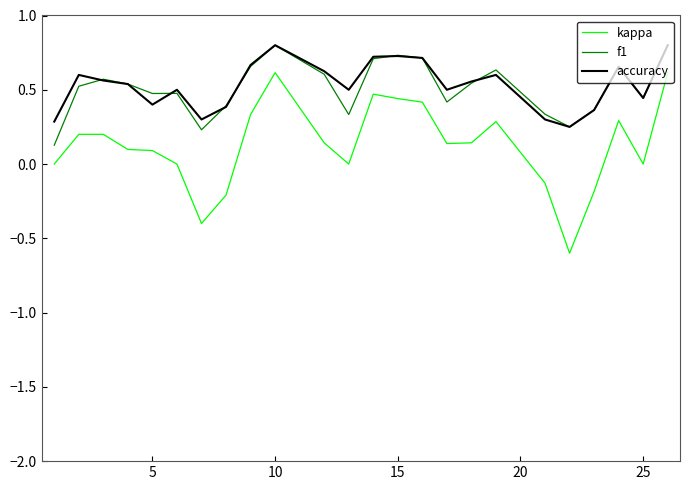

True or false: kappa and f1 cross at least once.

False